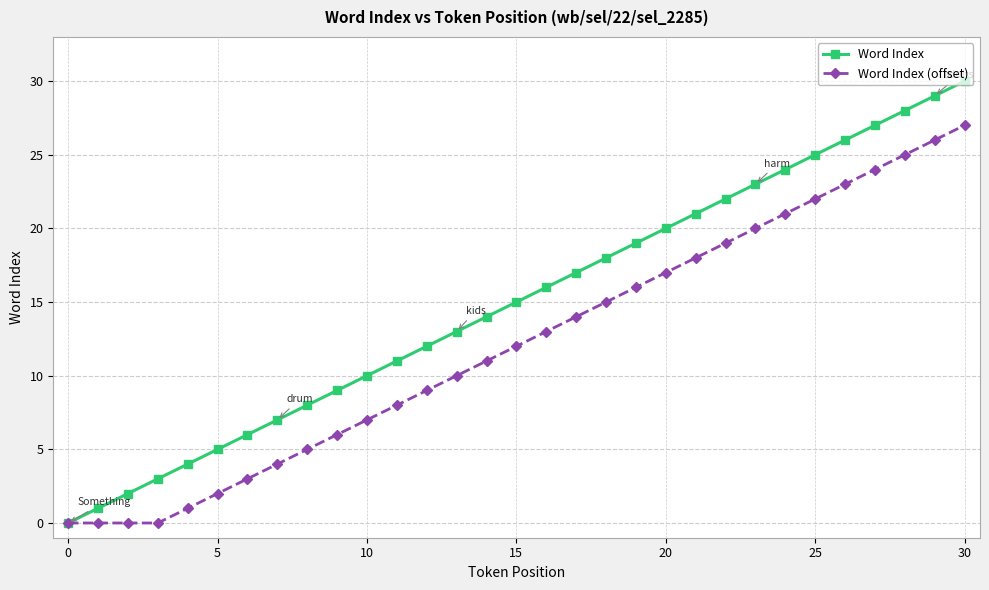

Which series has the largest total across all categories?

Word Index